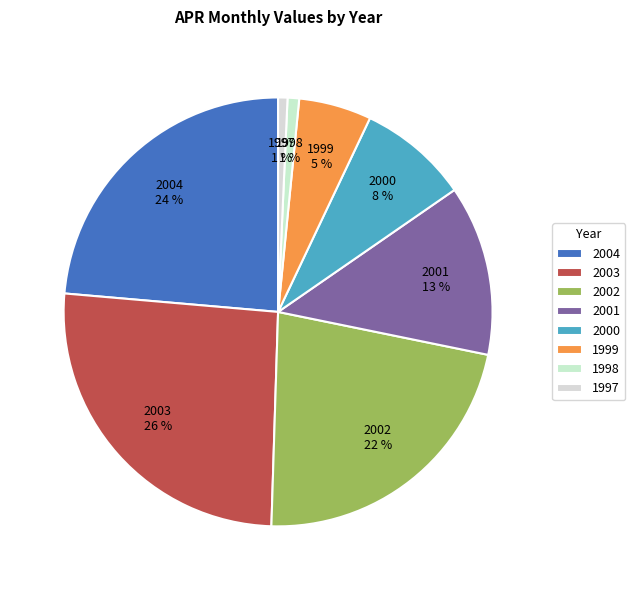

To the nearest percent, what percentage of the pie is 2002?

22%